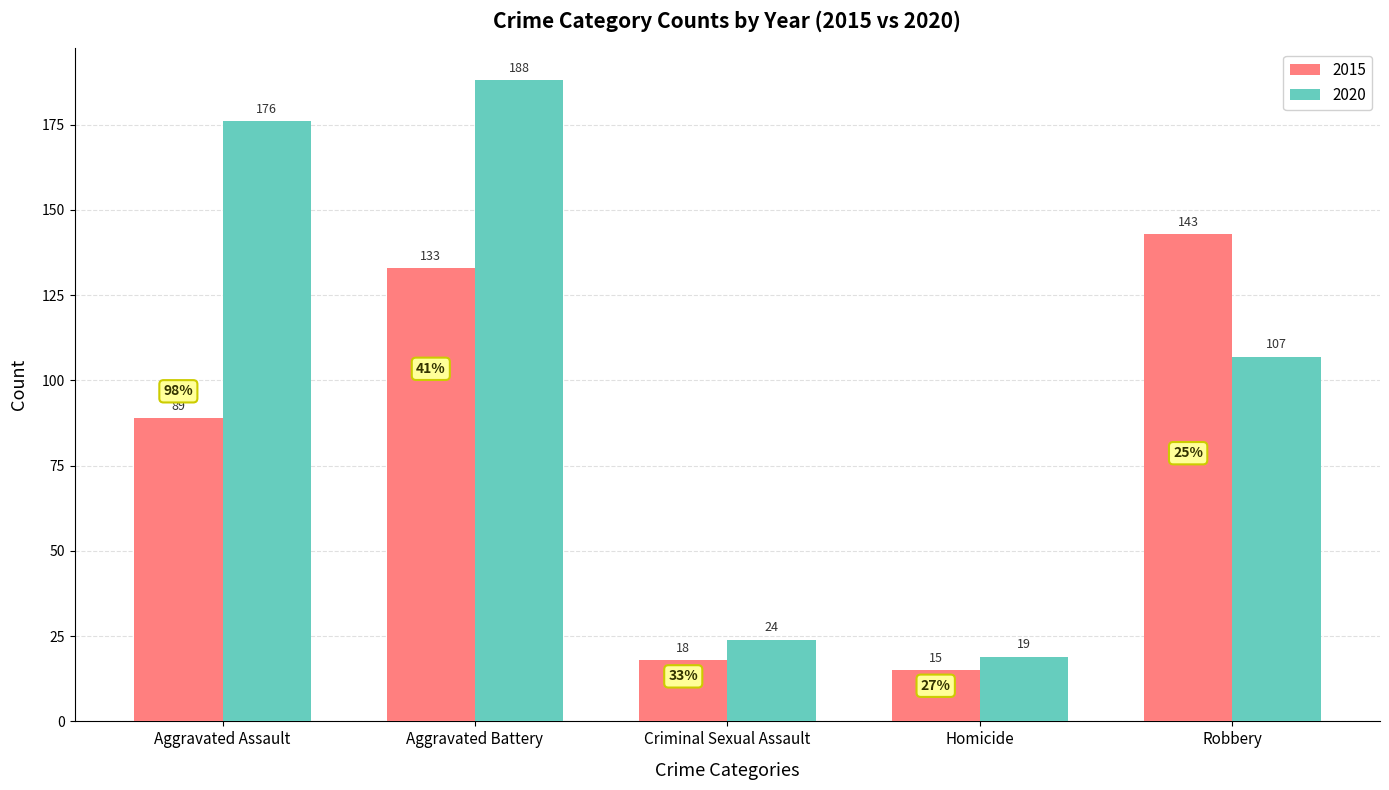

What is the difference between the second highest and minimum values in the 2020 series?

157